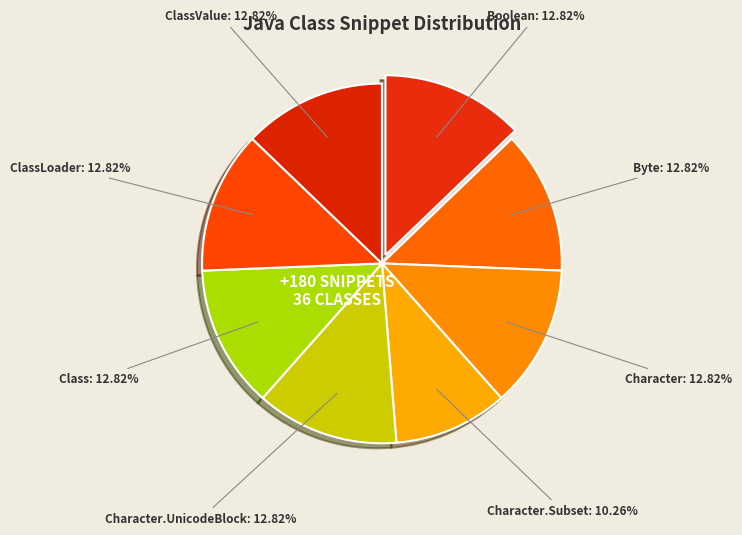

How many slices are in this pie chart?

8